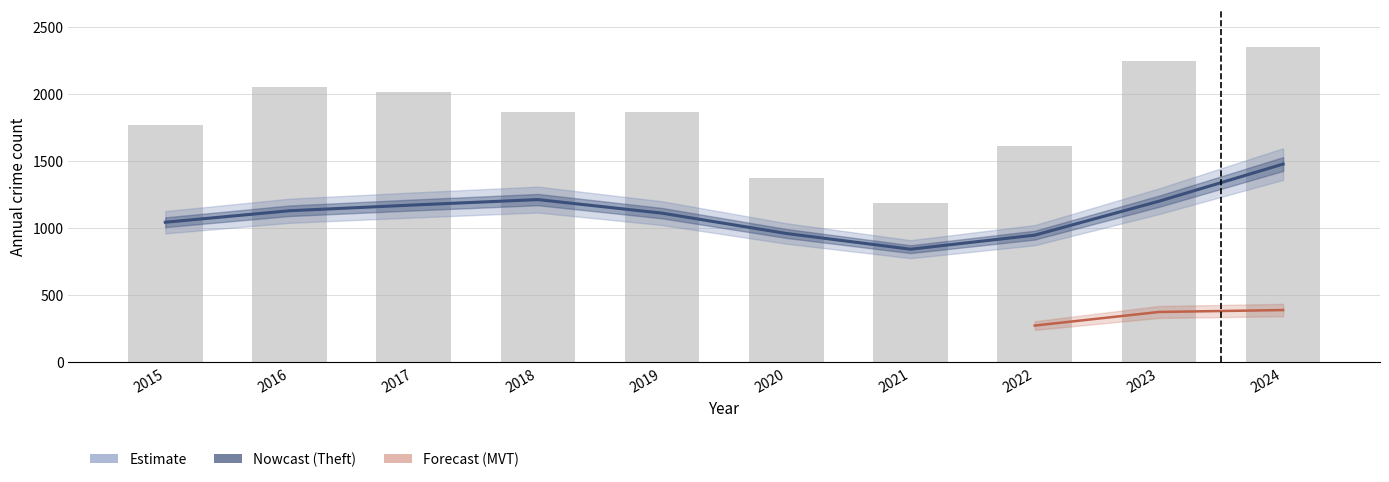

Where does the Theft series first go above 1170?

2017